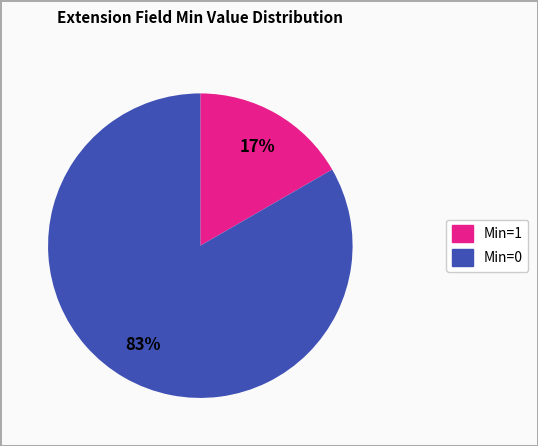

To the nearest percent, what is the average slice percentage?

50%